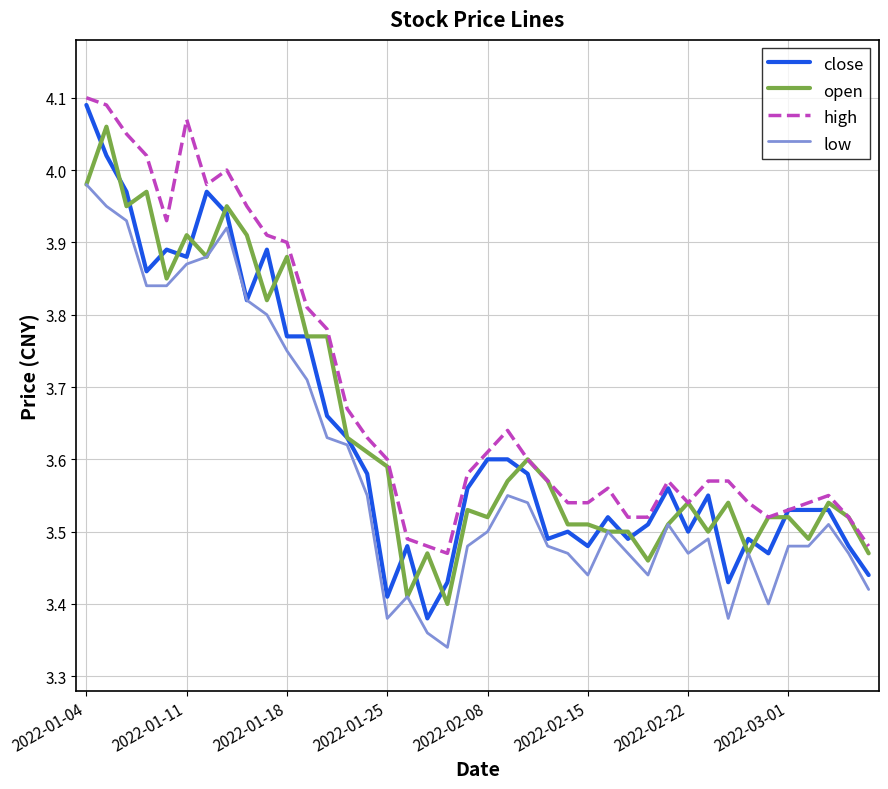

Which series has the largest total across all categories?

high